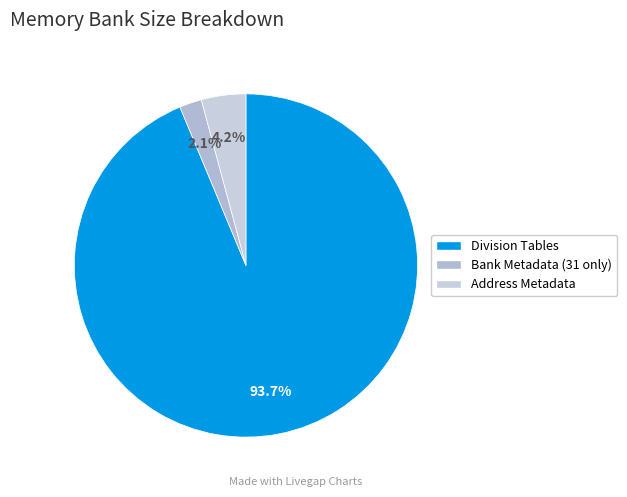

Is the sum of Division Tables and Address Metadata greater than half?

Yes